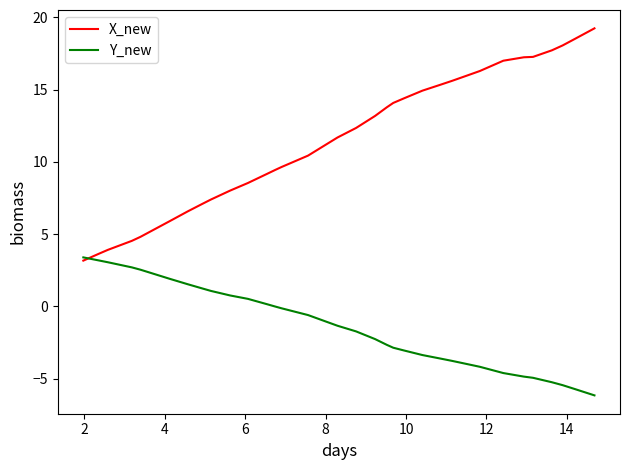

Which series has the largest range (max minus min)?

X_new